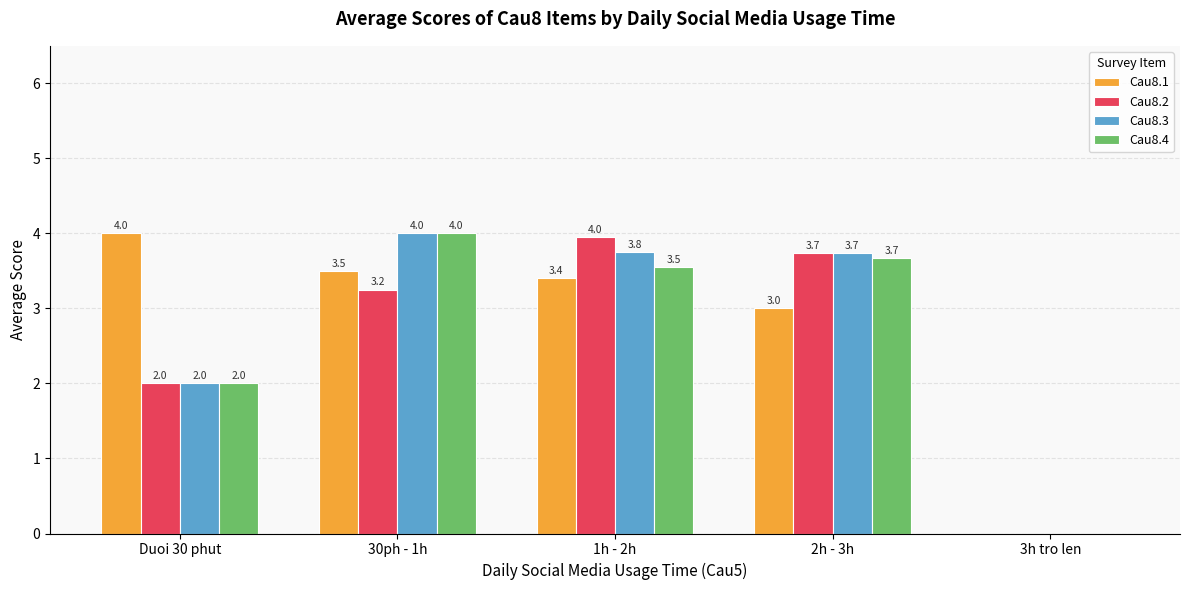

Which series changed the most between Duoi 30 phut and 3h tro len?

Cau8.1